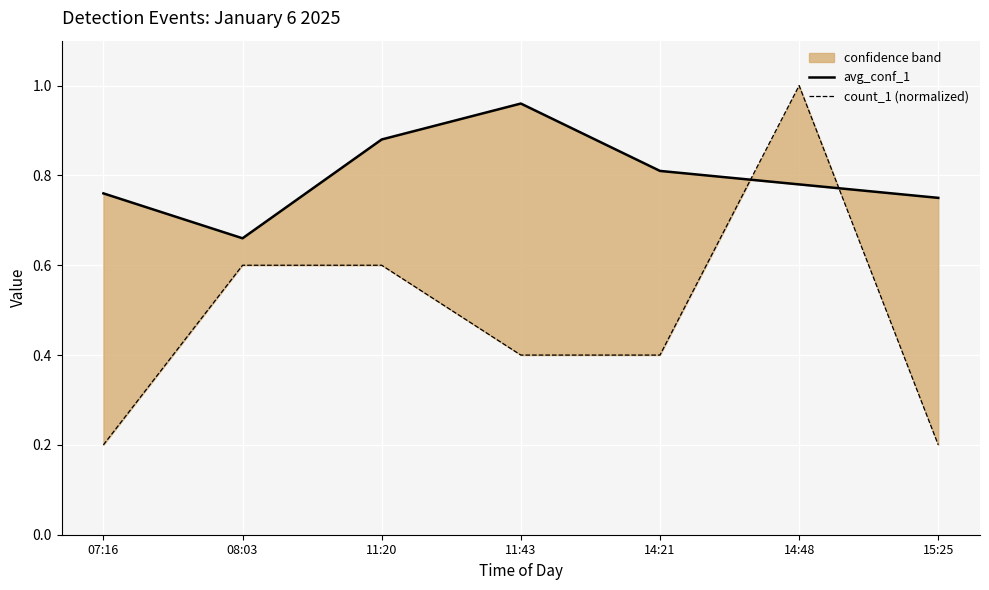

What value does the count_1 (normalized) series have at 11:20?

0.6